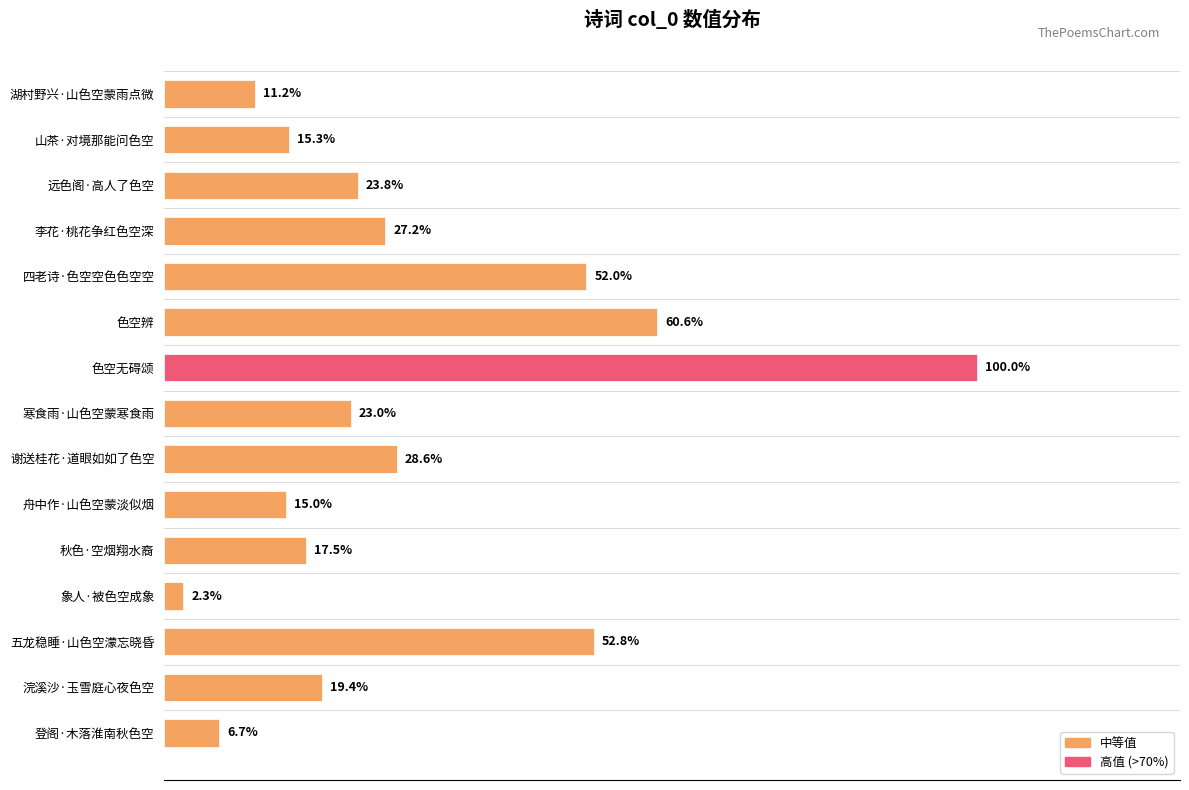

At which label is the value closest to 373441?

四老诗·色空空色色空空